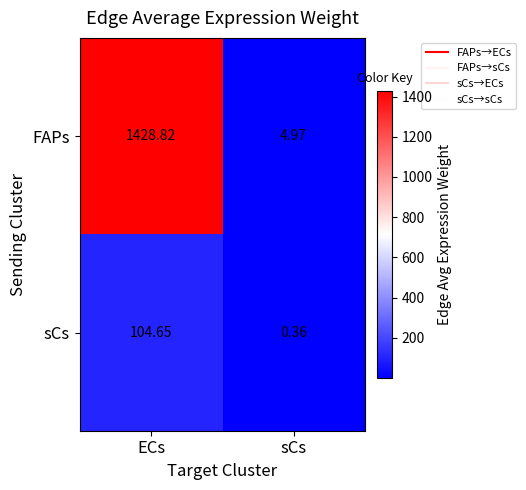

How many series are shown in this chart?

2